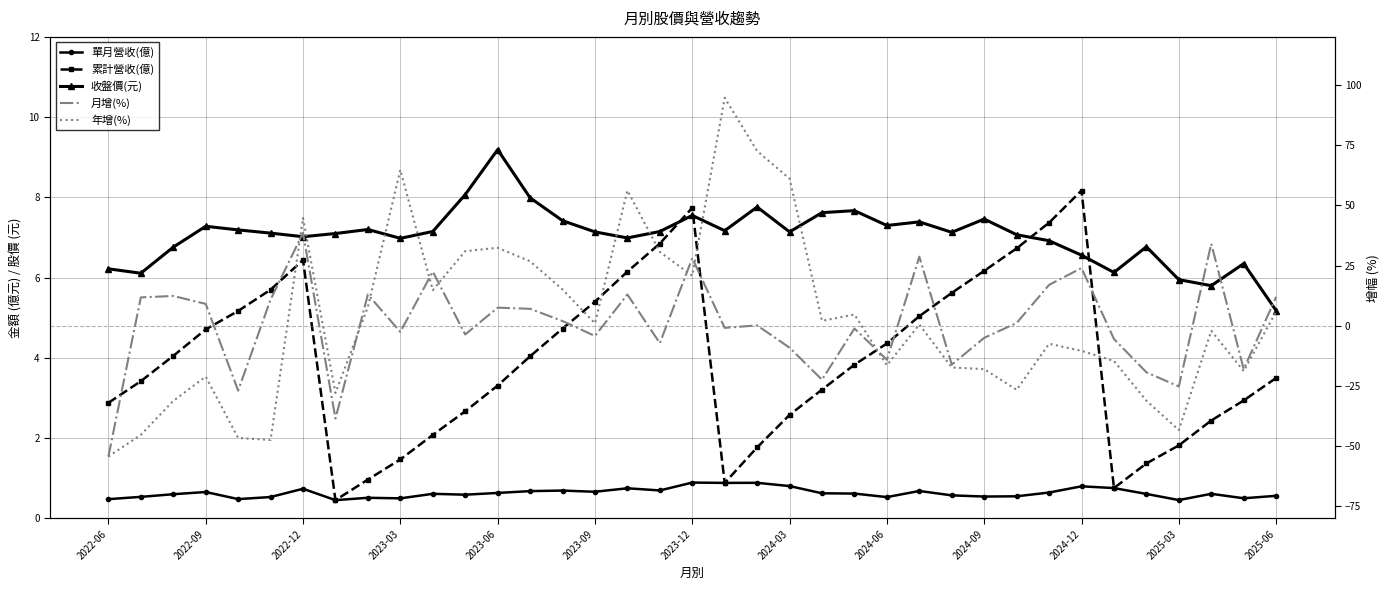

List the series in order of their peak value, lowest first.

單月營收(億), 累計營收(億), 收盤價(元), 月增(%), 年增(%)